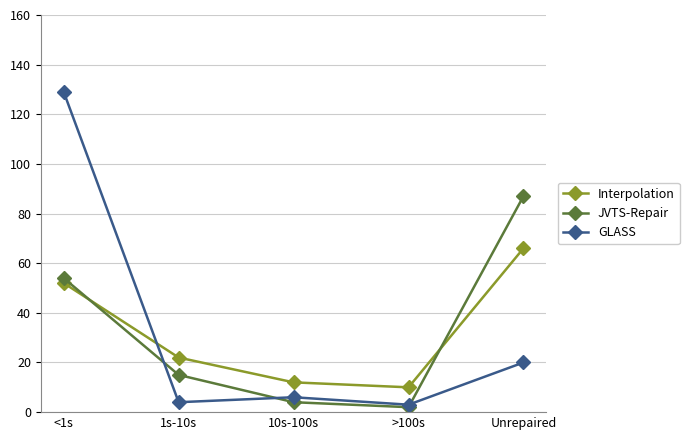

At which label does GLASS first exceed 6?

<1s